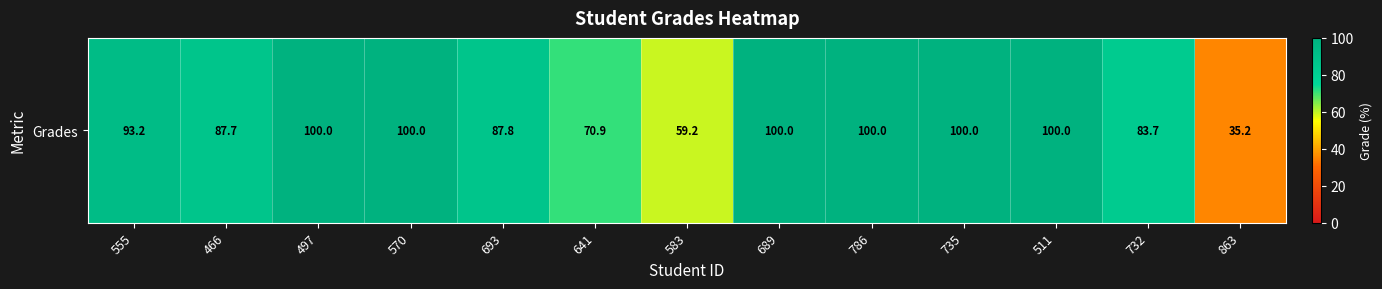

What is the smallest value displayed?

35.2